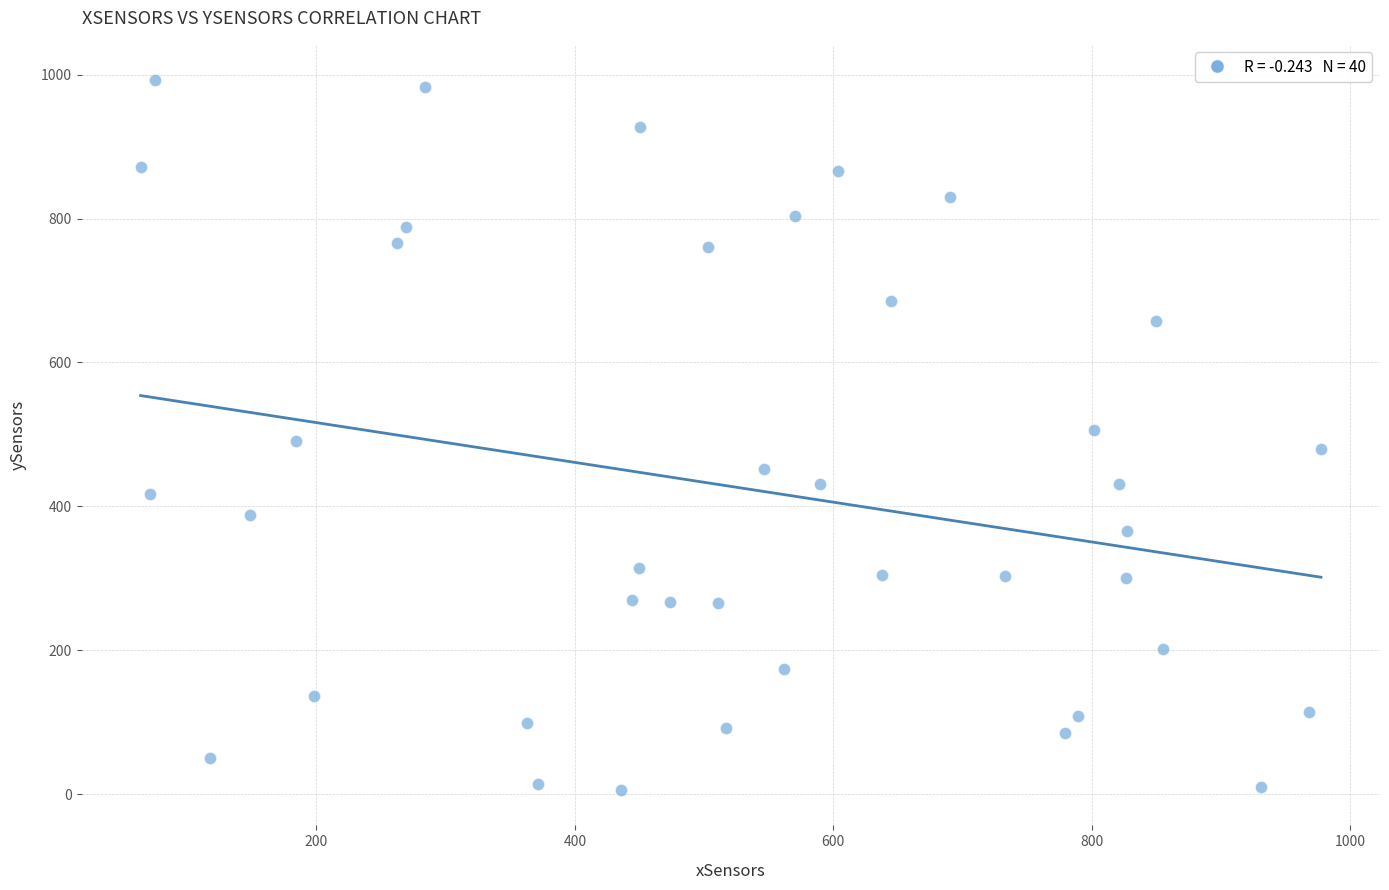

What is the range of X values (max minus min)?

913.3